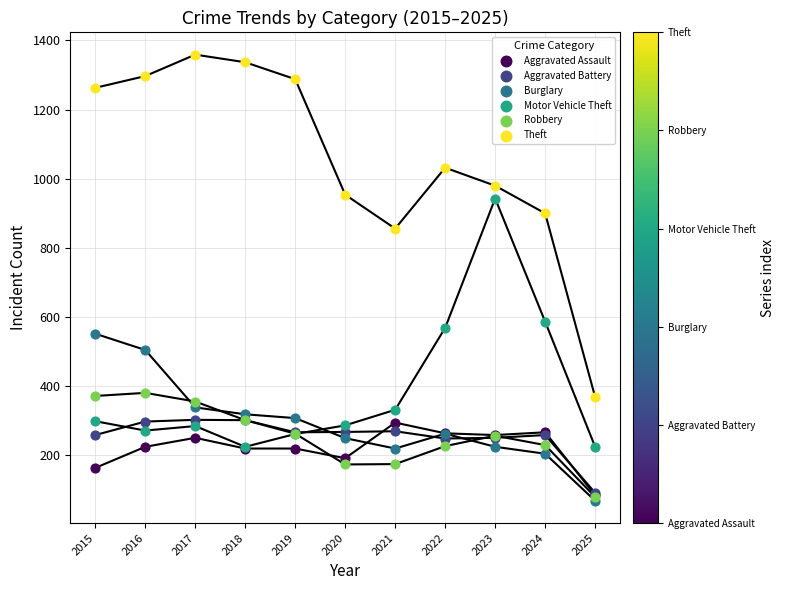

Which series reaches the maximum Y coordinate?

Theft